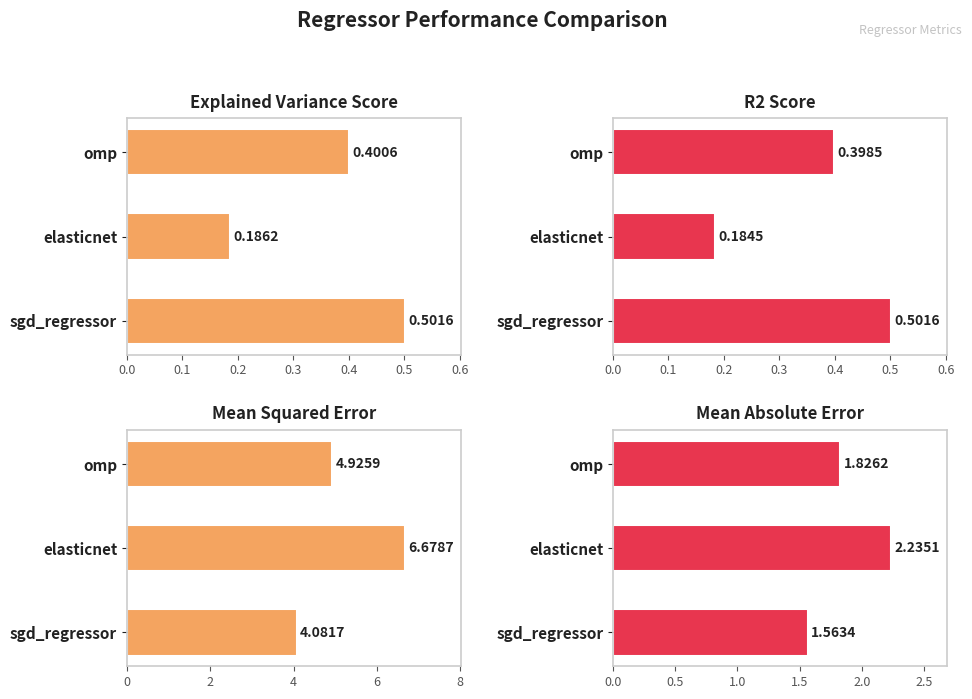

How many series are shown in this chart?

4